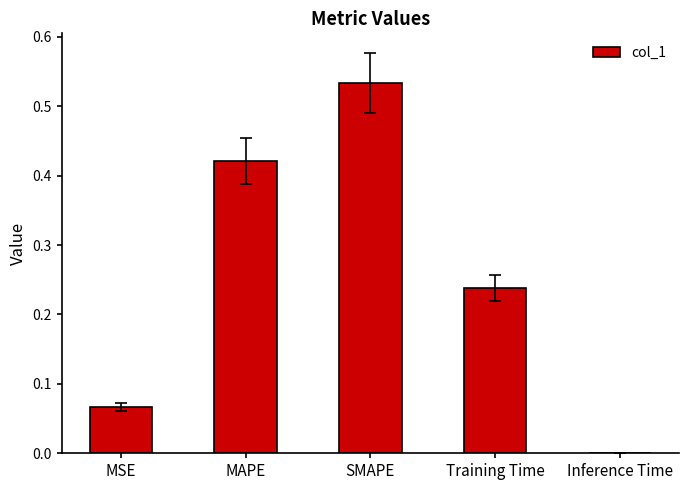

At which category does the chart reach its peak across all series?

SMAPE